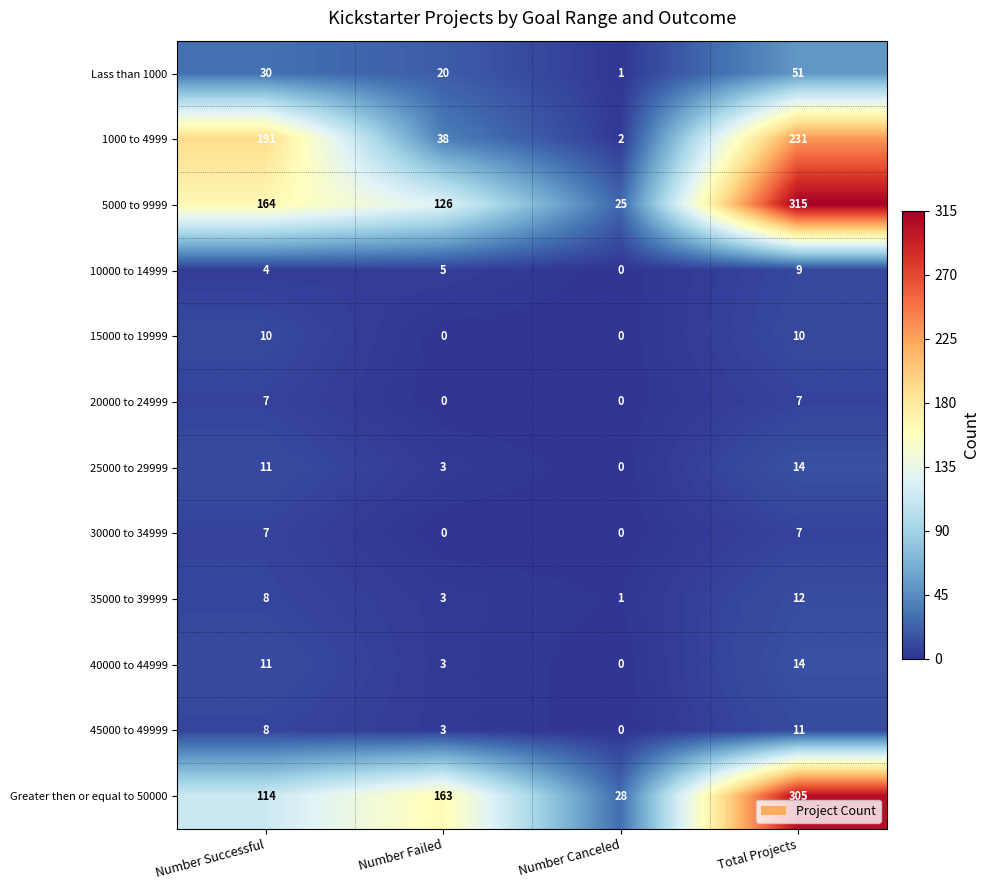

The 20000 to 24999 series shows 0 at Number Canceled. True or false?

True